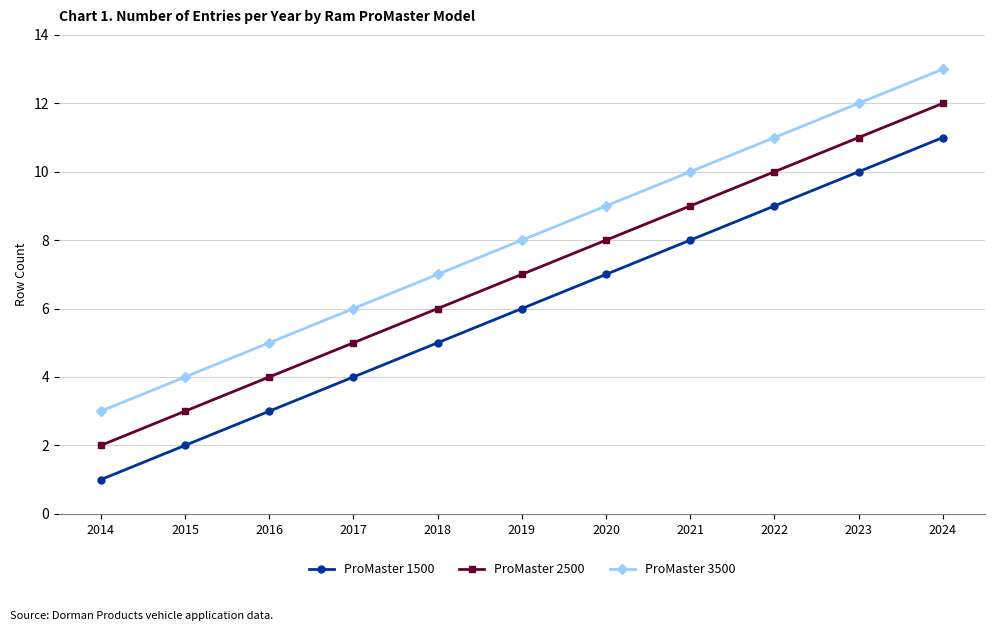

List the series in order of their peak value, lowest first.

ProMaster 1500, ProMaster 2500, ProMaster 3500